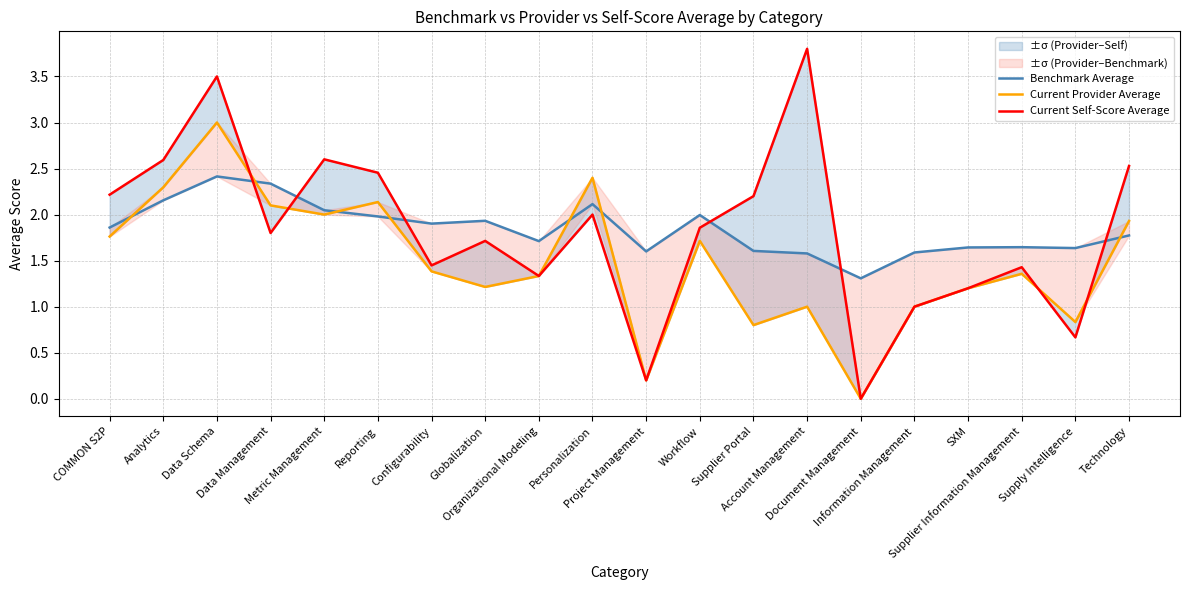

At how many categories does at least one series exceed 3?

2